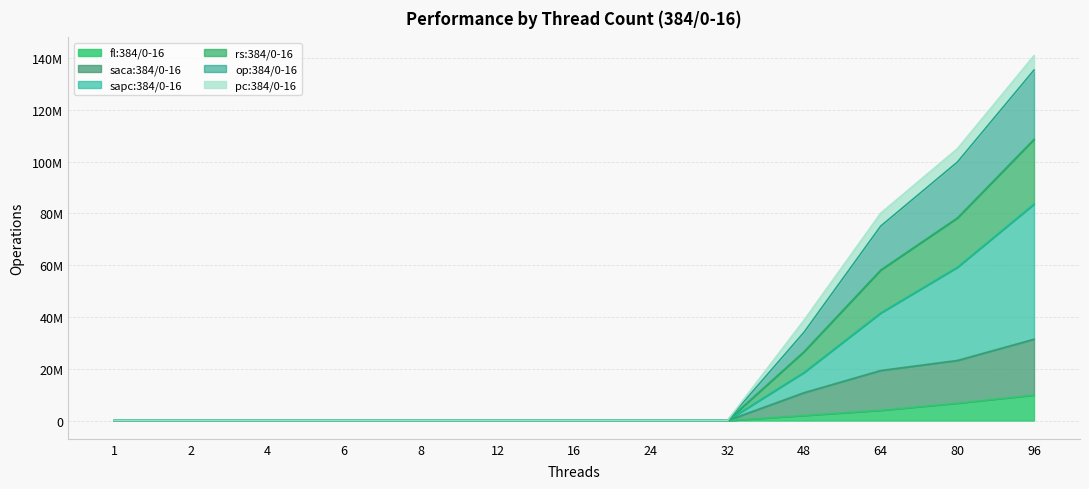

List the labels in order of sapc:384/0-16 value, largest first.

96, 80, 64, 48, 32, 1, 2, 4, 6, 8, 12, 16, 24